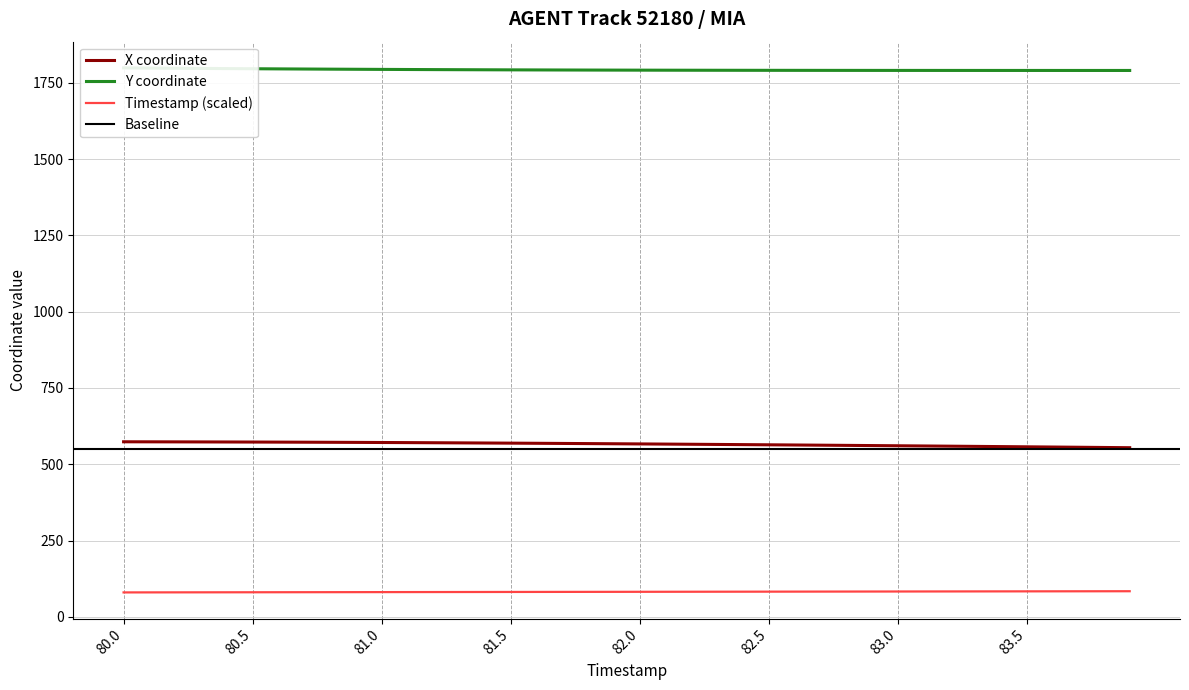

Which series has the largest range (max minus min)?

X